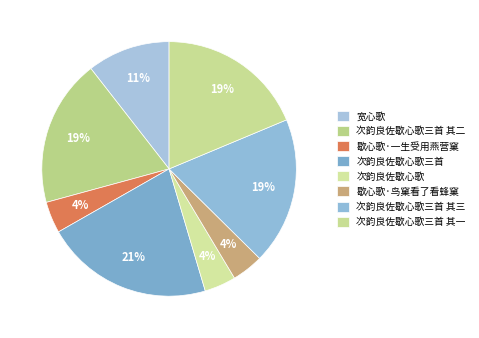

To the nearest percent, what percentage of the pie is 次韵良佐歇心歌三首 其二?

19%